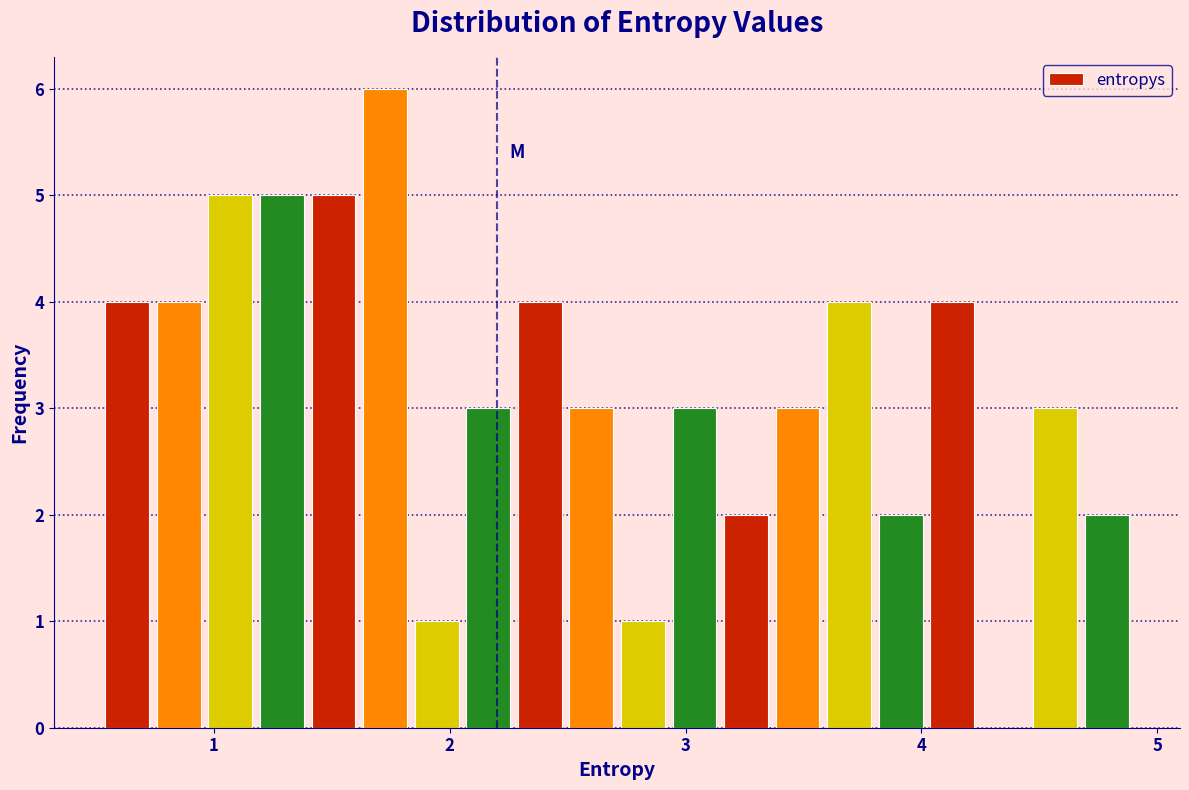

Read against the x-axis, roughly where is the centre of the tallest bar?

1.7